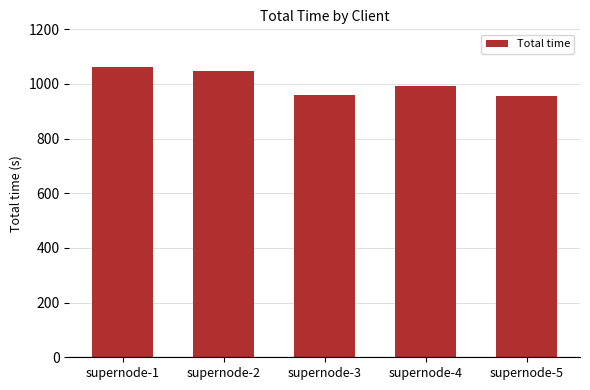

At which label is the value closest to 1010?

supernode-4